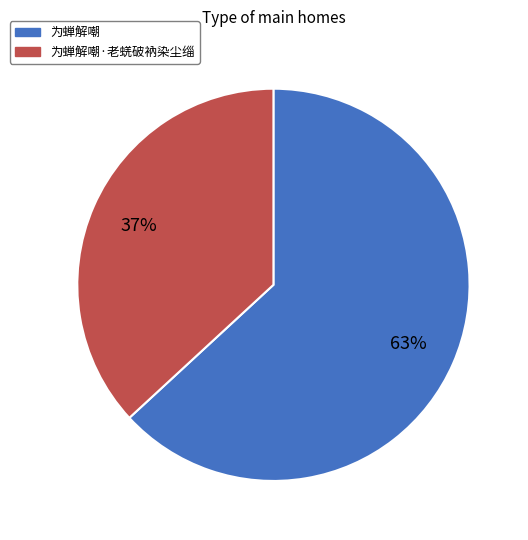

To the nearest percent, what is the difference between the largest and smallest slice percentages?

26%